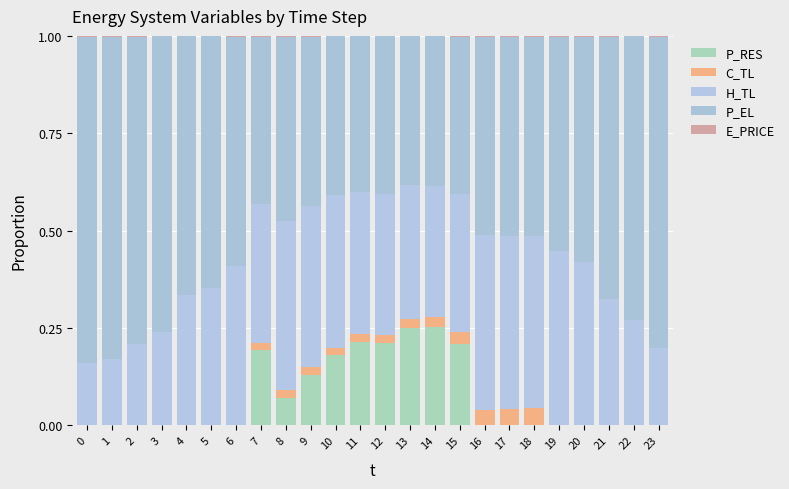

Rank the series by their maximum value, from highest to lowest.

P_EL, H_TL, P_RES, C_TL, E_PRICE